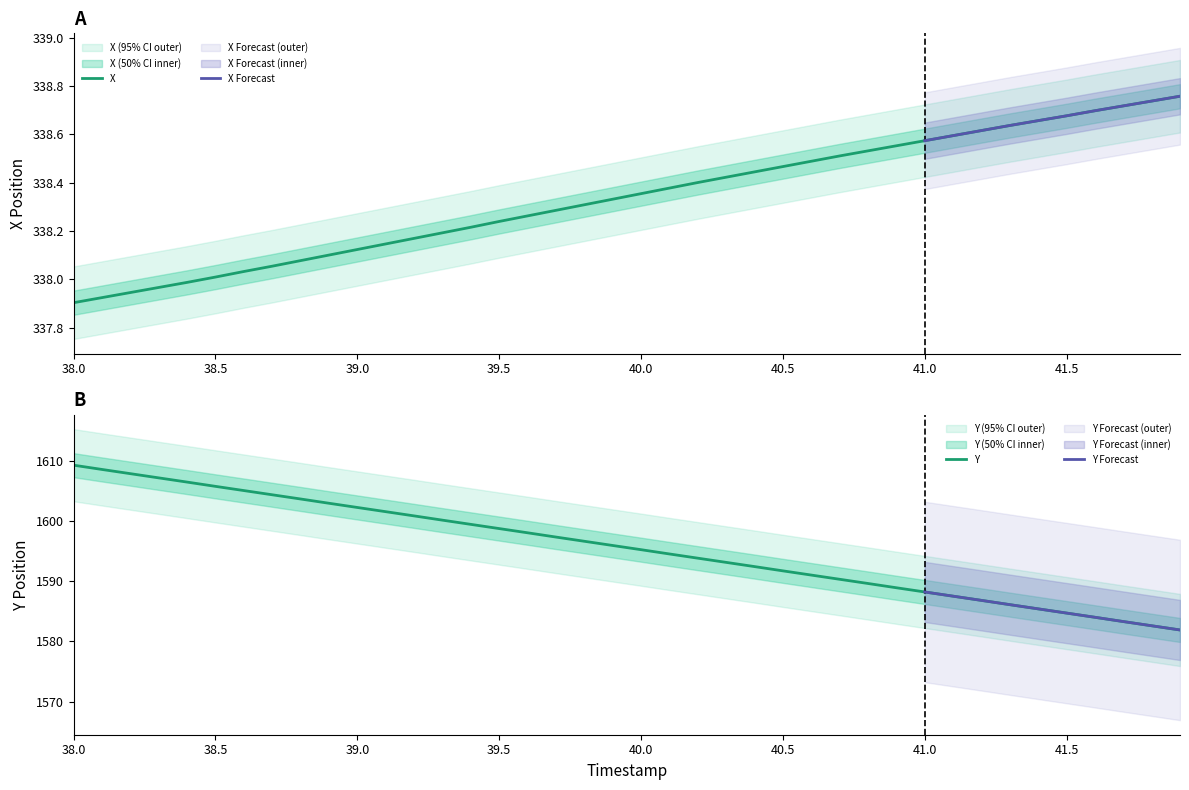

How many distinct data groups are displayed?

2